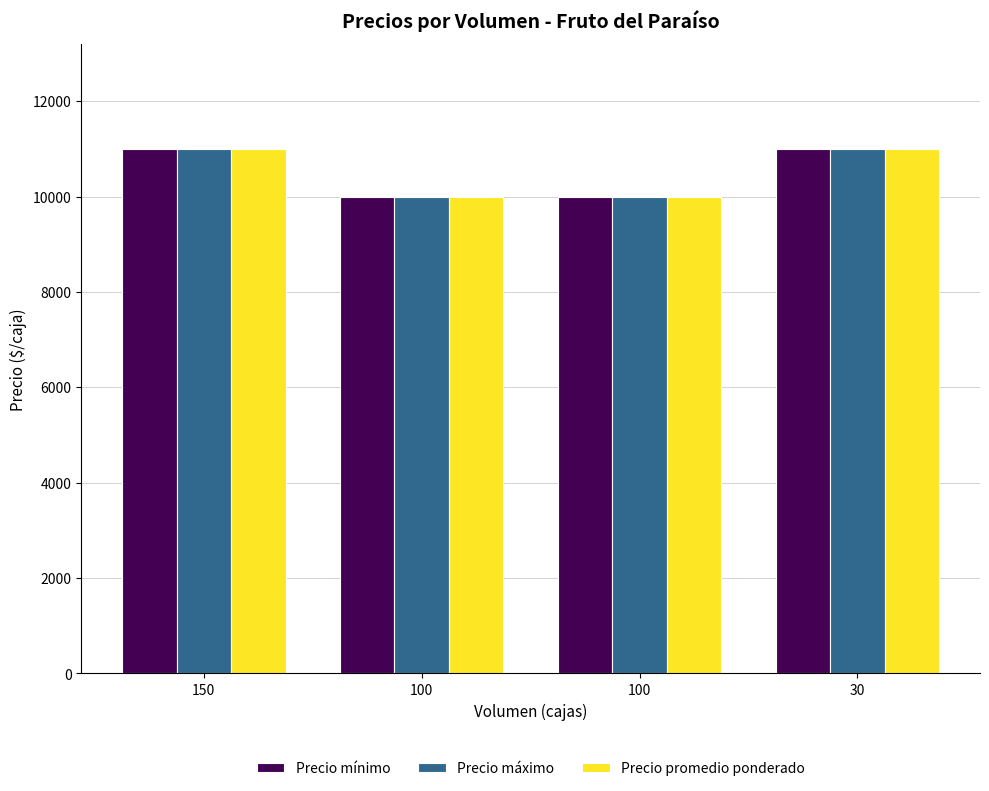

What is the sum of all Precio mínimo values?

42000